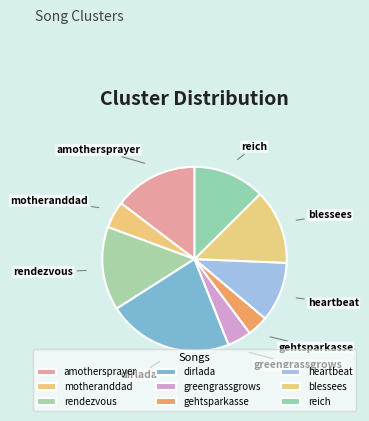

Which slice is the smallest?

gehtsparkasse